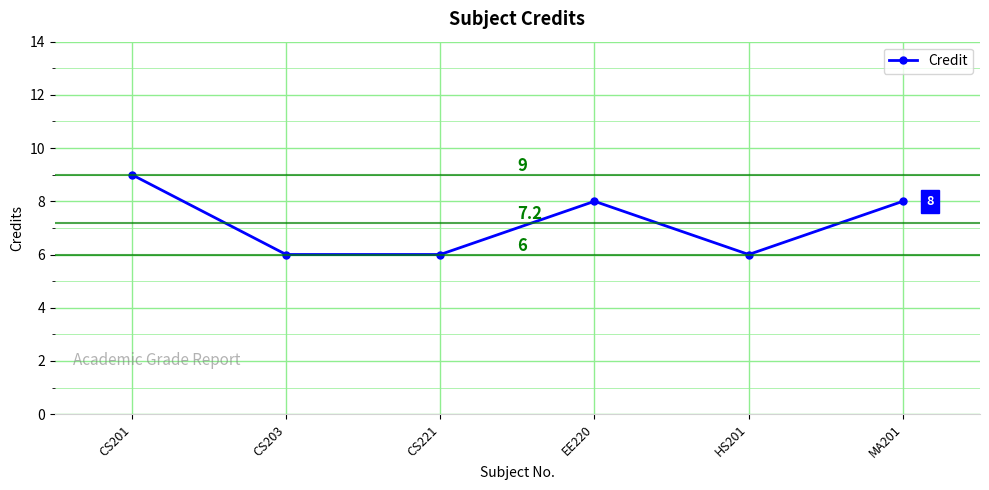

How many values are between 6 and 8?

5